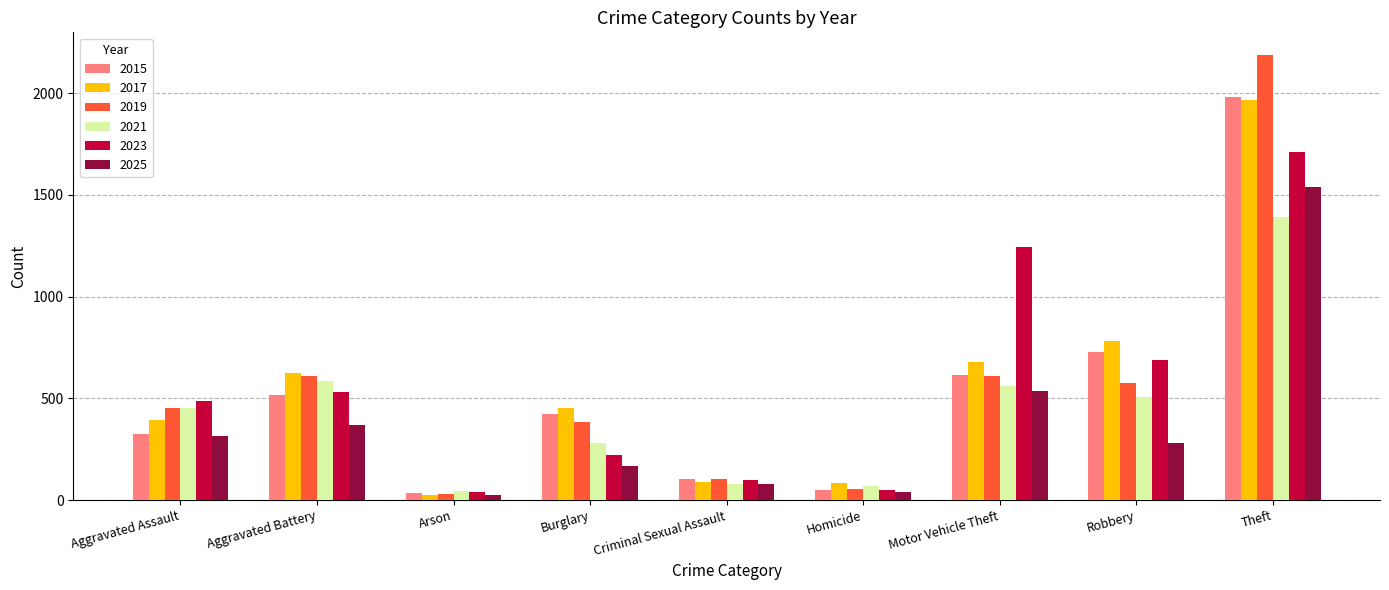

What is the difference between the 2023 values at Criminal Sexual Assault and Aggravated Battery?

431